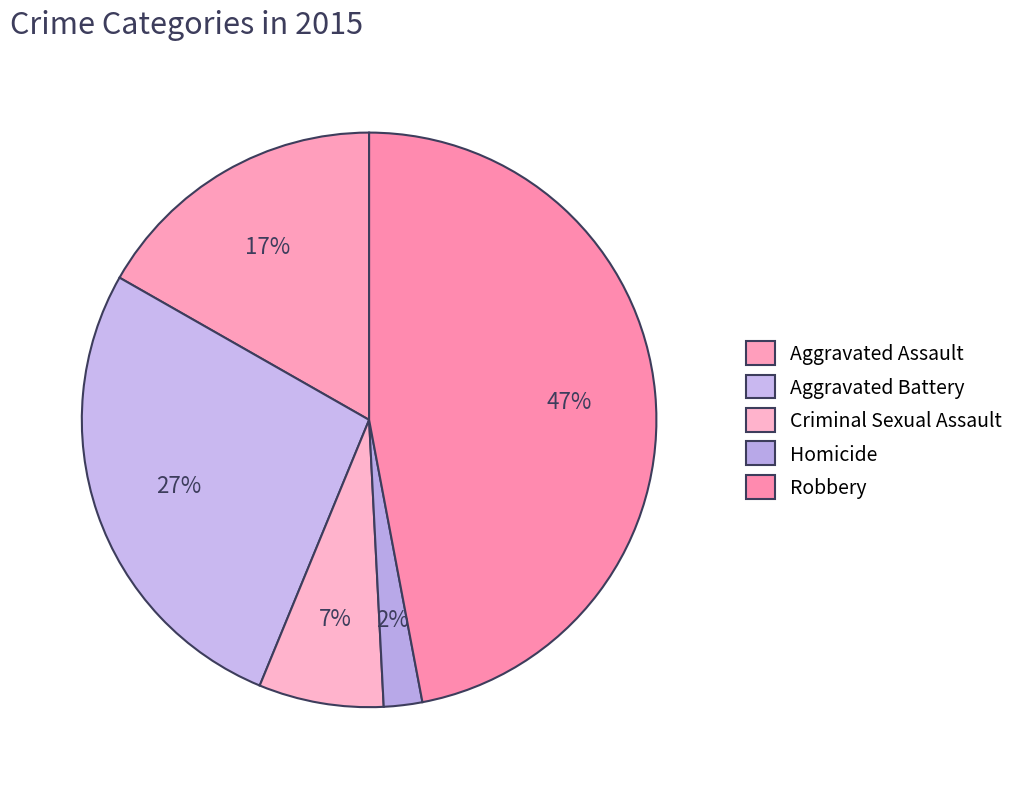

Do Criminal Sexual Assault and Robbery together represent more than half of the pie?

Yes